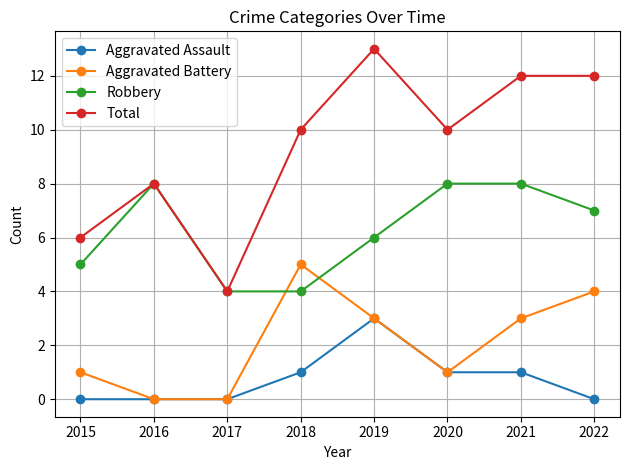

At which label does Total reach its peak?

2019